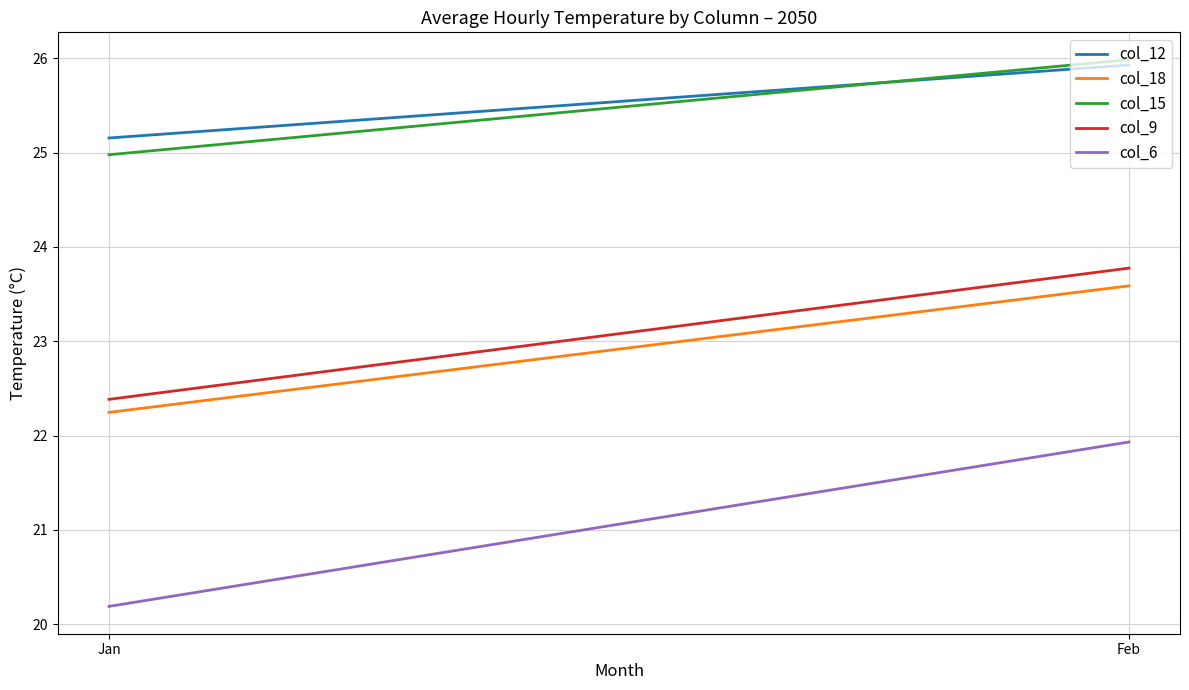

The col_9 series shows 22.4 at Jan. True or false?

True